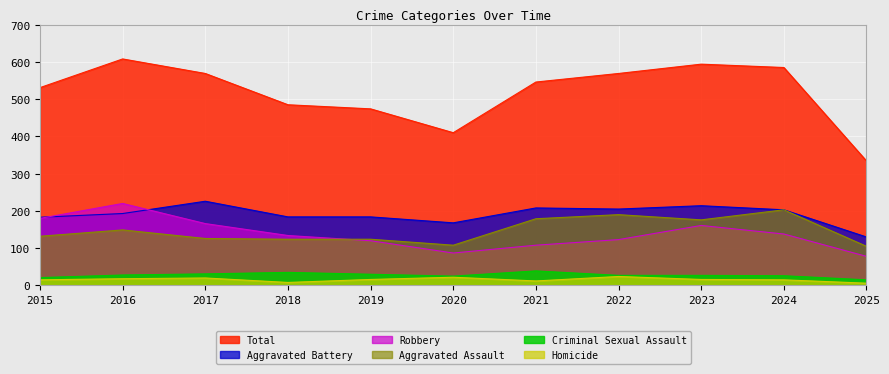

At which label does Total first exceed 546?

2016